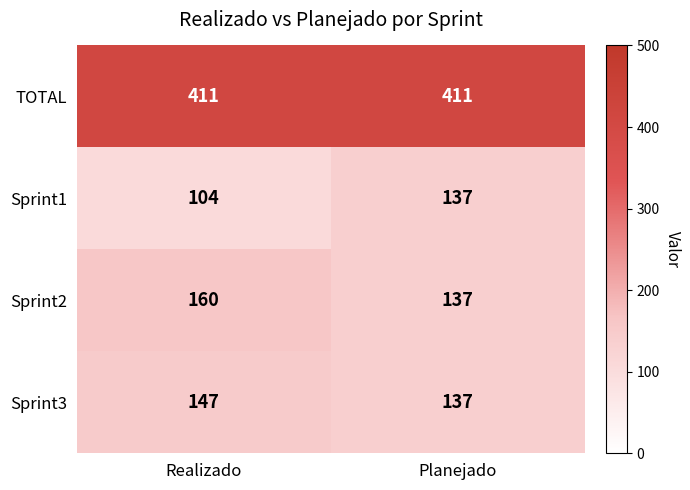

The TOTAL series shows 214 at Planejado. True or false?

False